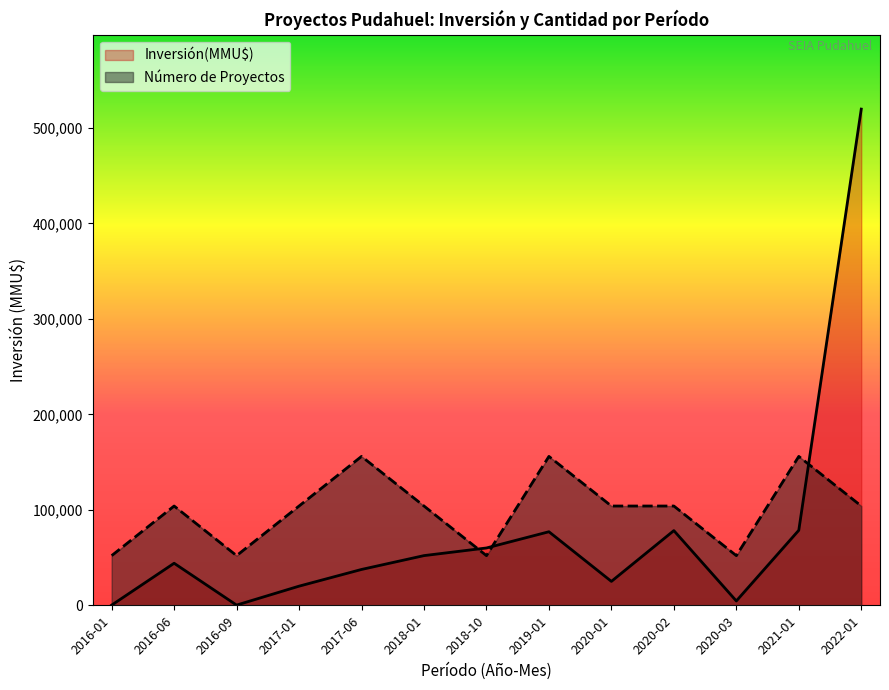

At 2021-01, list the series in order from smallest to largest.

Inversión(MMU$), Número de Proyectos